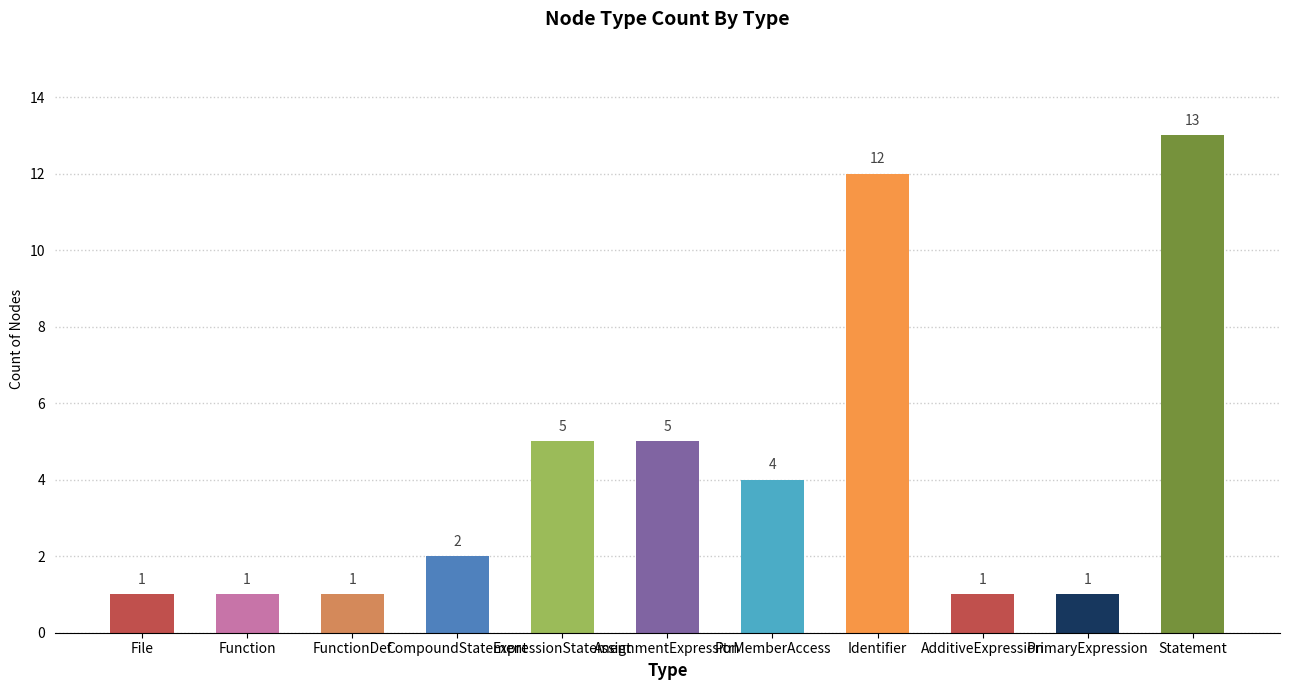

How many values are below 2?

5